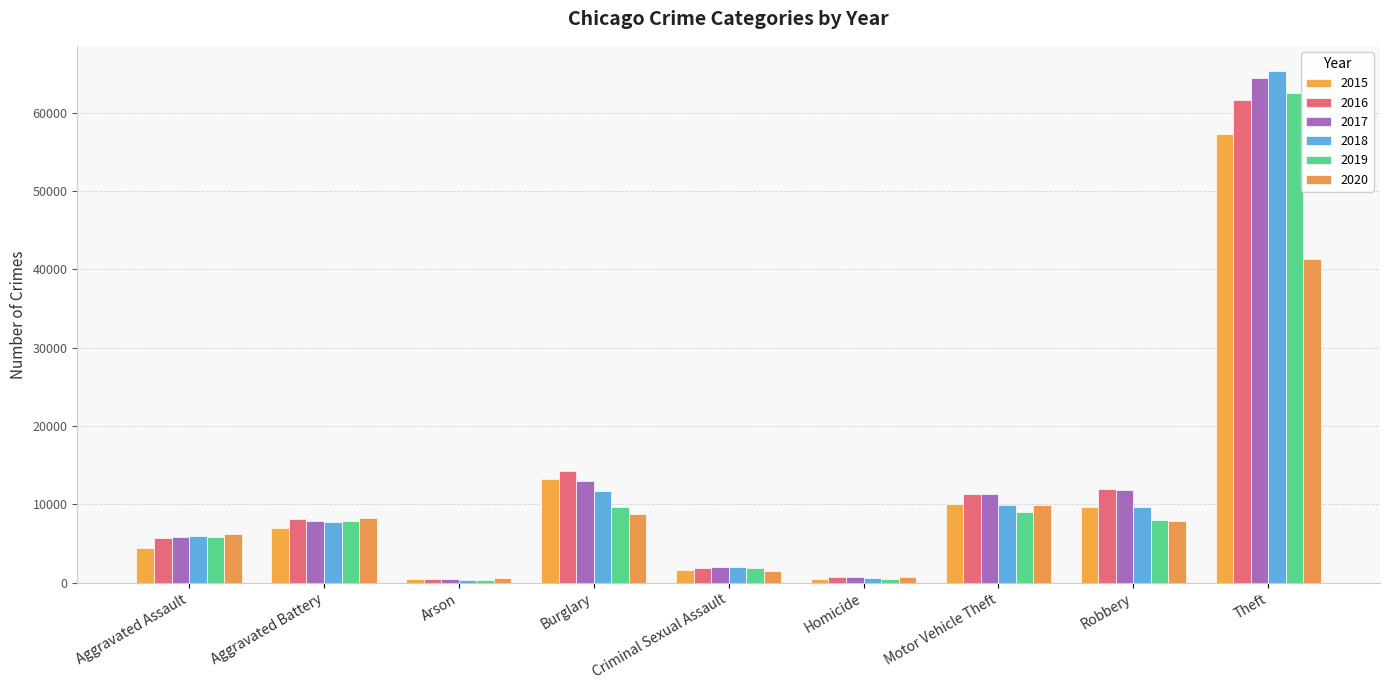

The 2018 series shows 117405 at Theft. True or false?

False